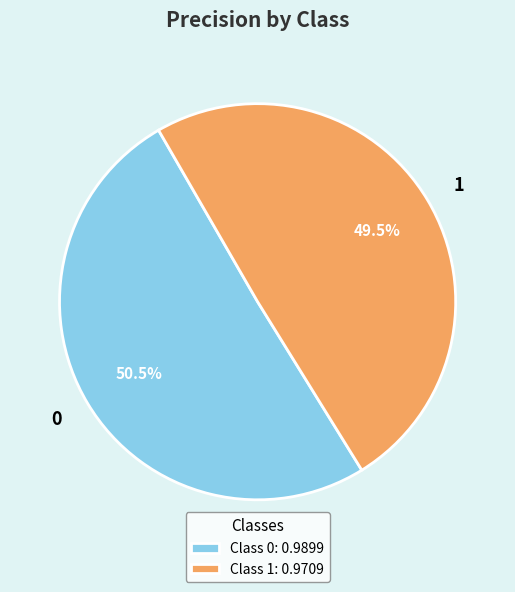

Count the number of slices in the pie.

2